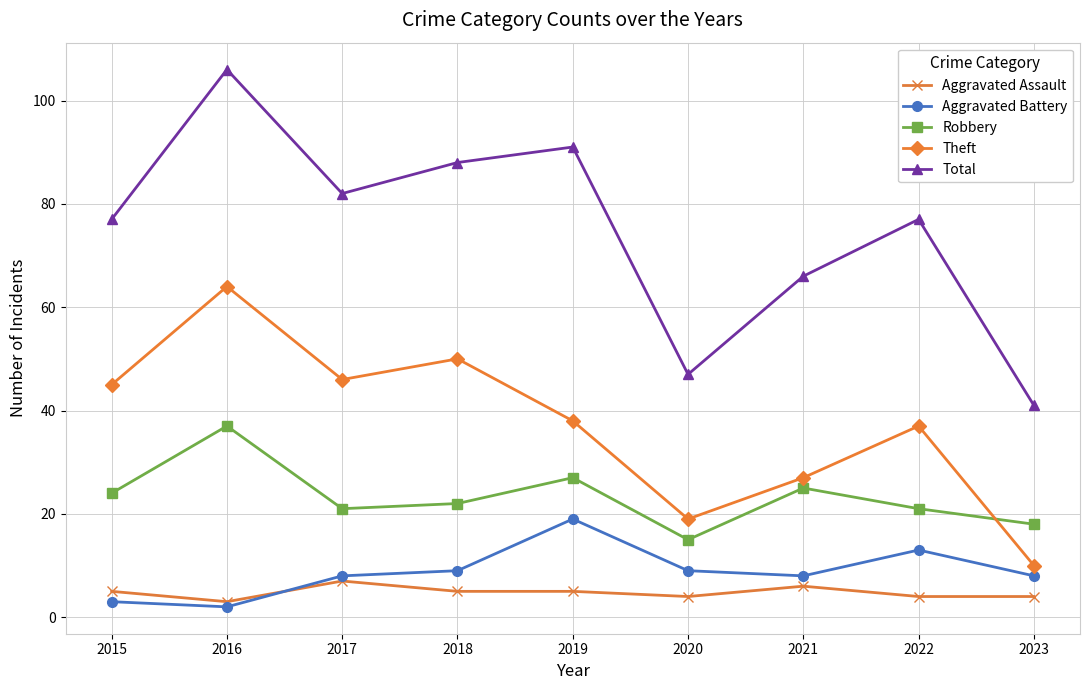

Reading right to left, what are all the values shown in this chart?

Aggravated Assault: 2023=4	2022=4	2021=6	2020=4	2019=5	2018=5	2017=7	2016=3	2015=5
Aggravated Battery: 2023=8	2022=13	2021=8	2020=9	2019=19	2018=9	2017=8	2016=2	2015=3
Robbery: 2023=18	2022=21	2021=25	2020=15	2019=27	2018=22	2017=21	2016=37	2015=24
Theft: 2023=10	2022=37	2021=27	2020=19	2019=38	2018=50	2017=46	2016=64	2015=45
Total: 2023=41	2022=77	2021=66	2020=47	2019=91	2018=88	2017=82	2016=106	2015=77